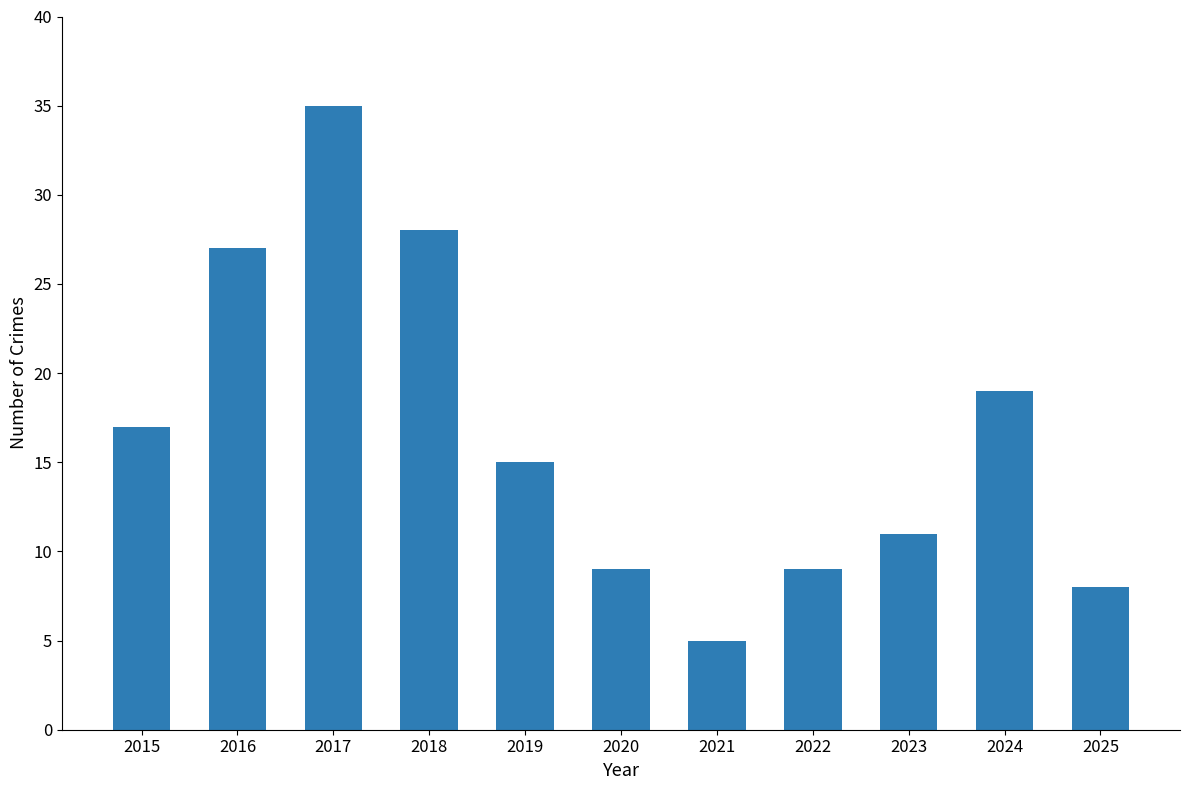

The value at 2017 is 12. True or false?

False